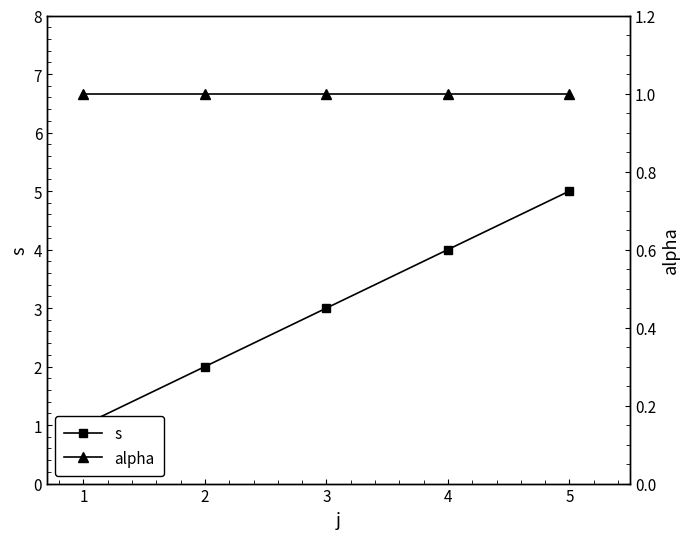

Does the chart have visible grid lines?

No